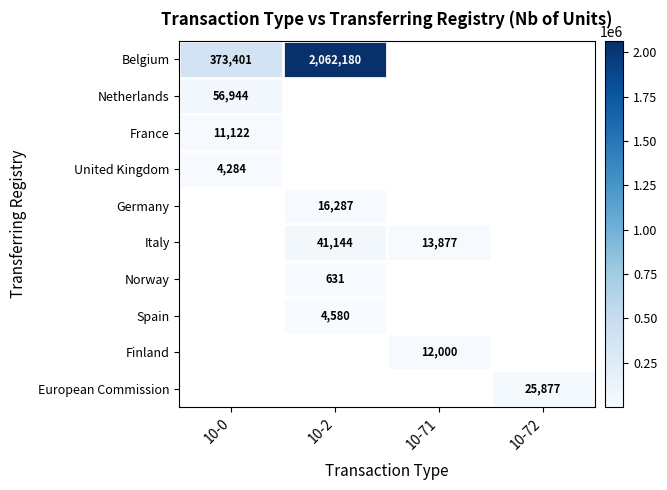

At how many categories does at least one series exceed 1221605?

1